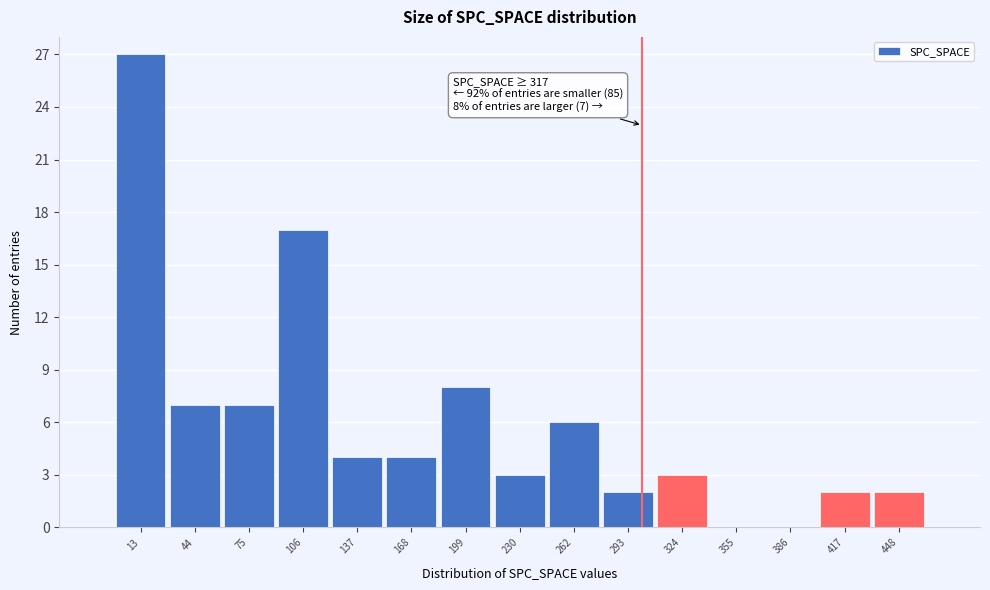

Reading left to right, transcribe all the data shown in this chart.

13=27	44=7	75=7	106=17	137=4	168=4	199=8	230=3	262=6	293=2	324=3	355=0	386=0	417=2	448=2